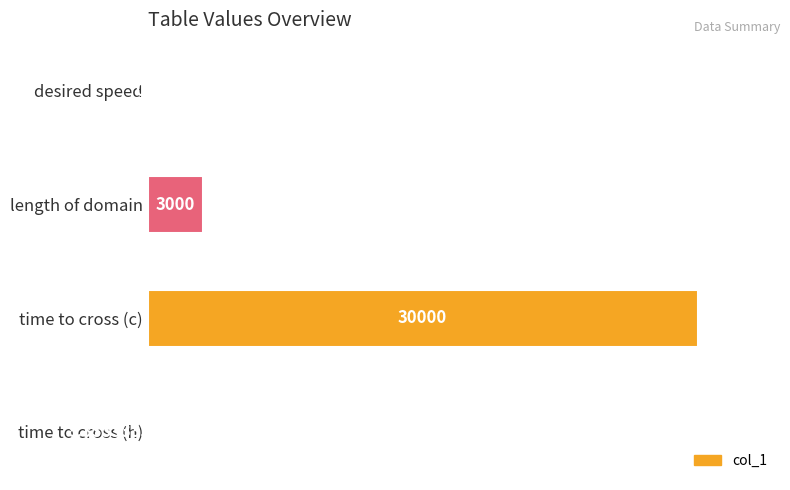

Are the bars grouped side by side (vs. stacked)?

No